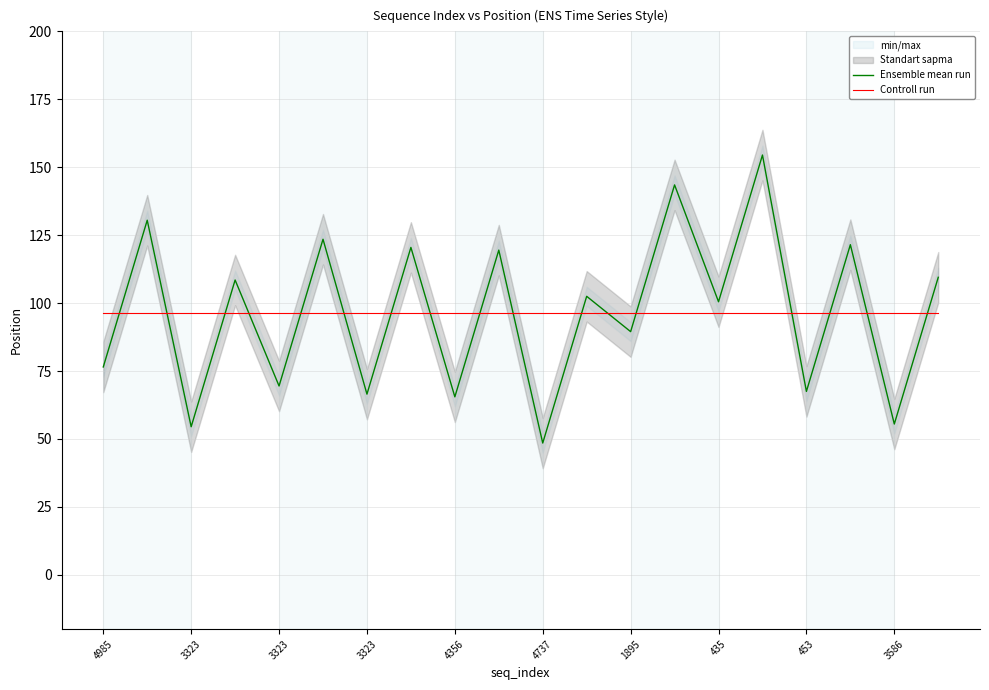

What is the label of the 20th point from the right?

4985